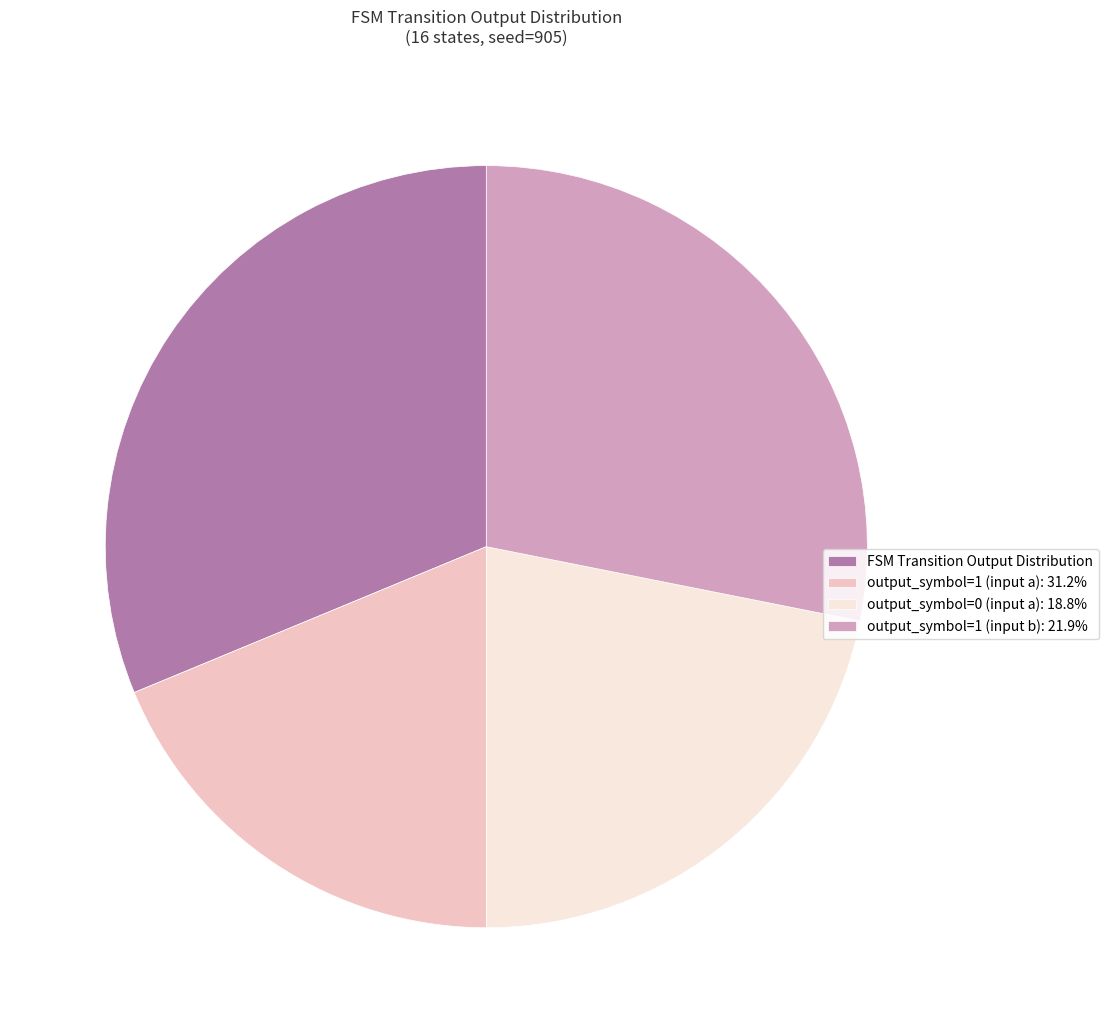

Which slice is the largest?

FSM Transition Output Distribution